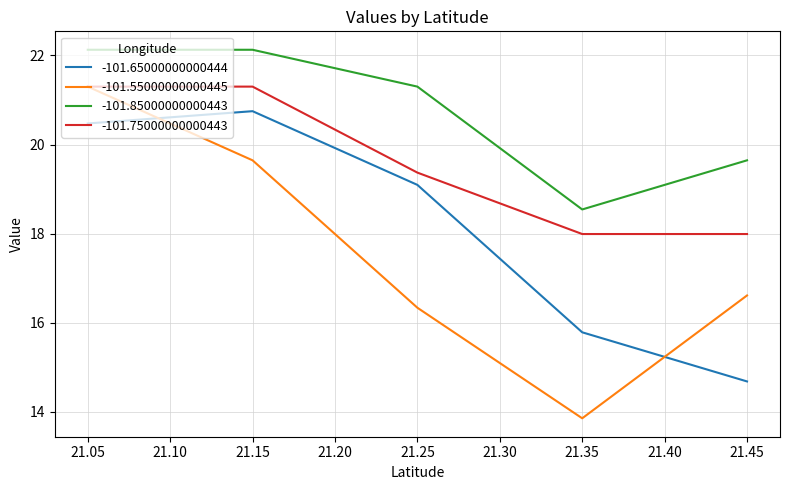

True or false: -101.75000000000443 and -101.85000000000443 cross at least once.

False